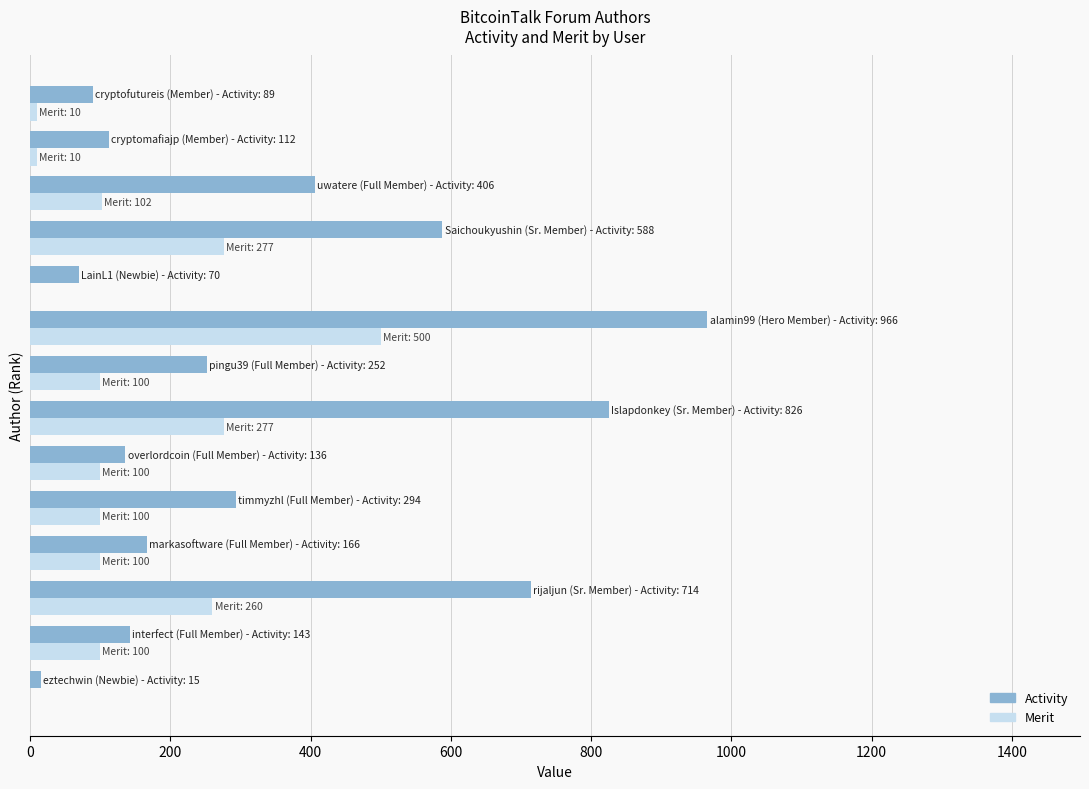

Count the number of categories in the chart.

14